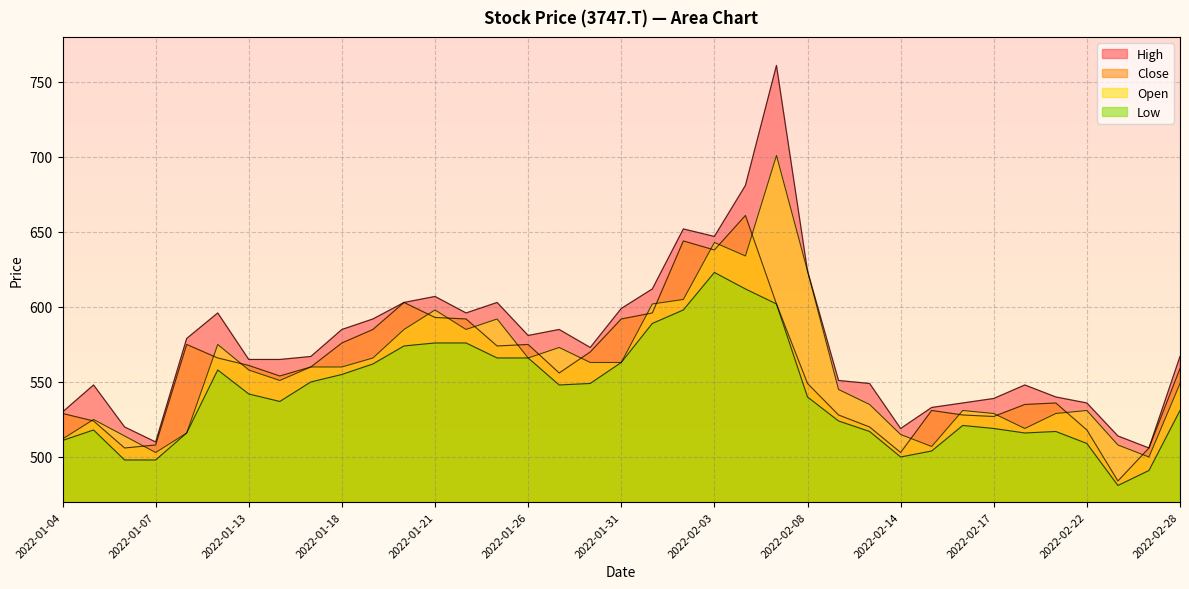

The Low series shows 193 at 2022-02-04. True or false?

False